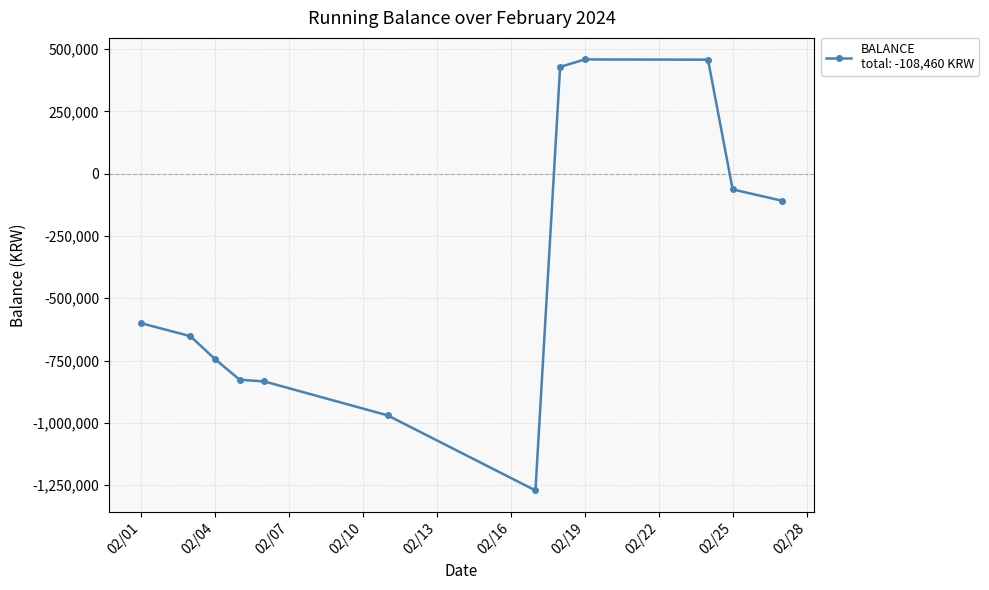

True or false: the data has more than 0 interior local peaks.

True